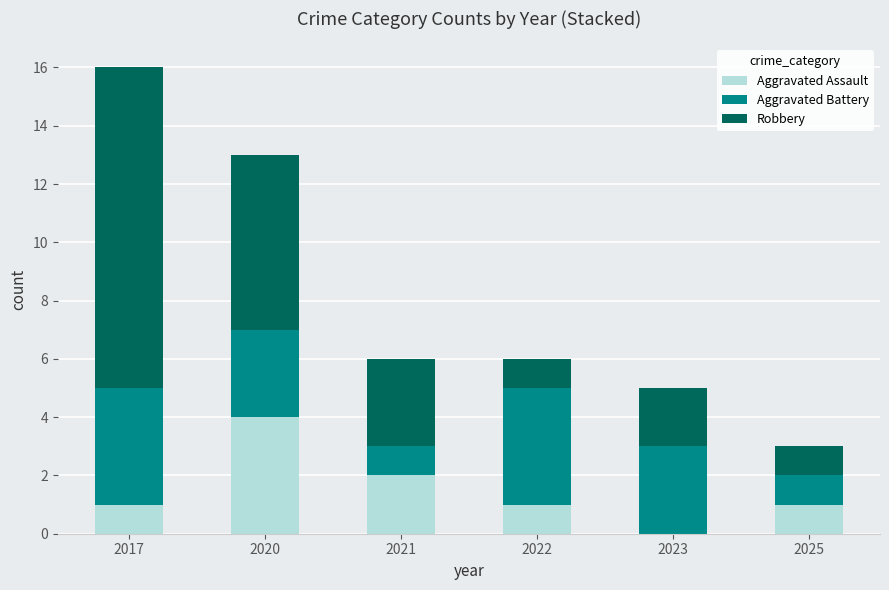

What is the total value across all series at 2022?

6